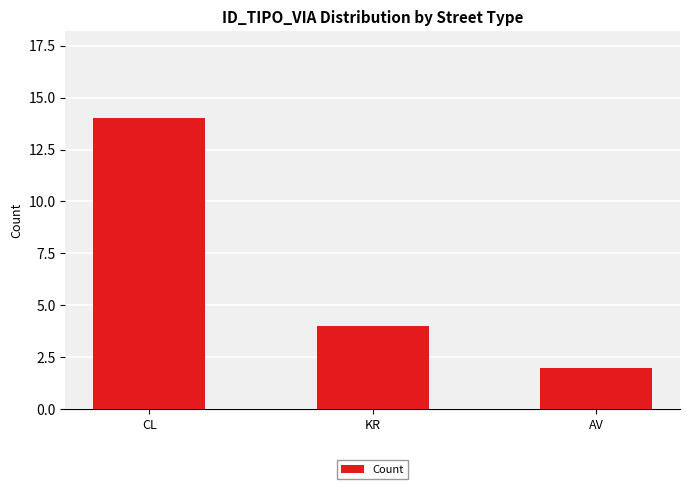

How many values are between 2 and 14?

3